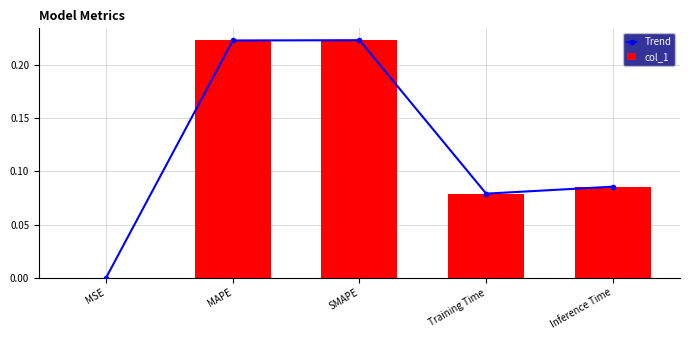

Which series has the largest total across all categories?

Trend